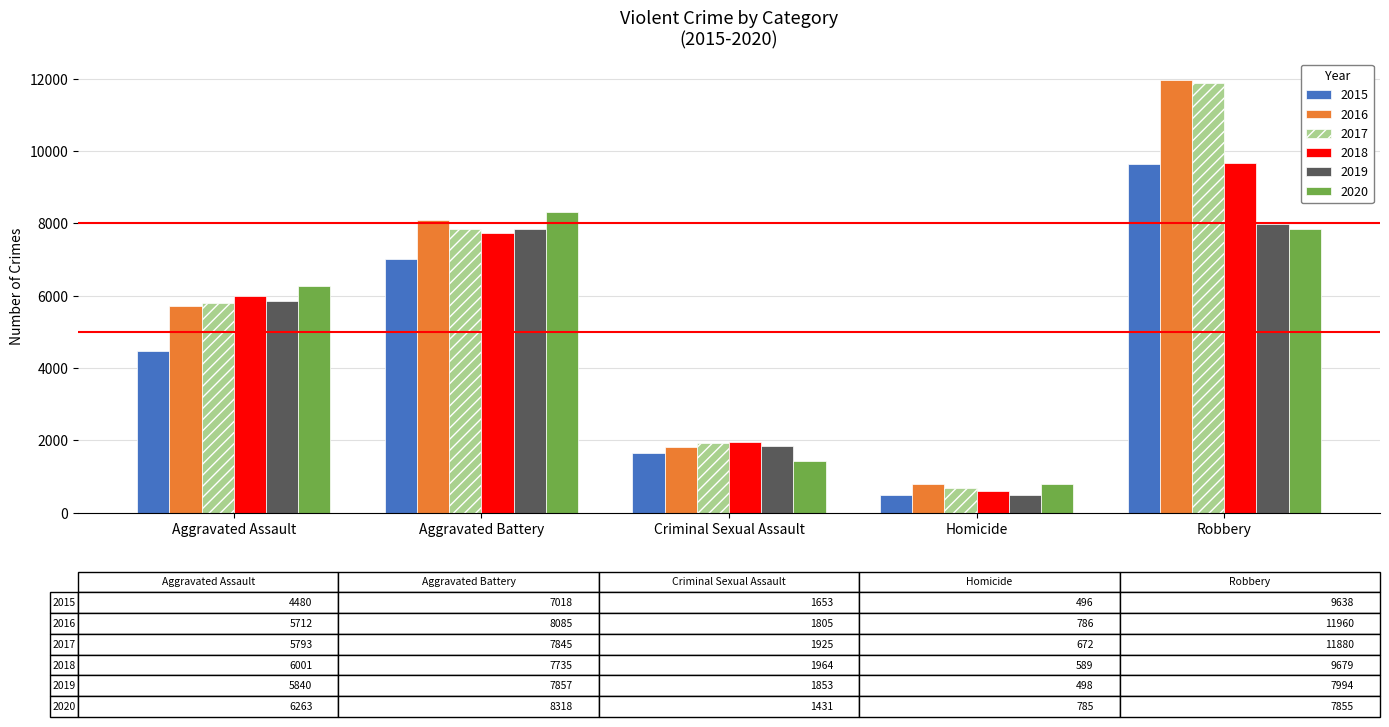

What are all the series names shown in the legend?

2015, 2016, 2017, 2018, 2019, 2020